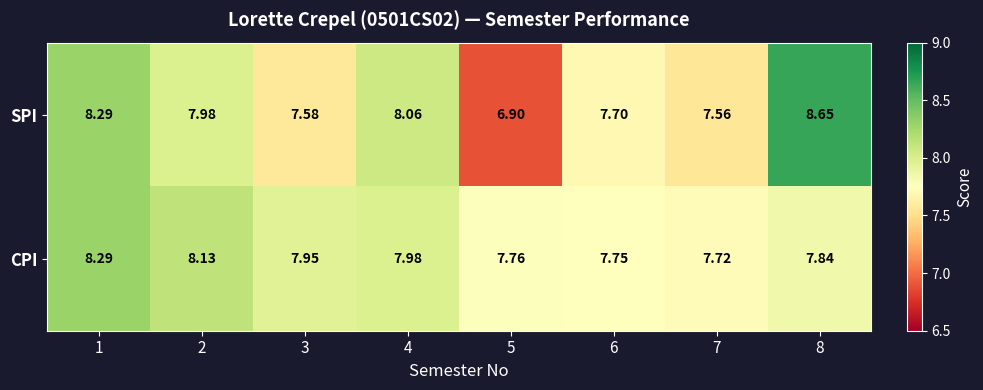

At which category is the sum across all series the highest?

1